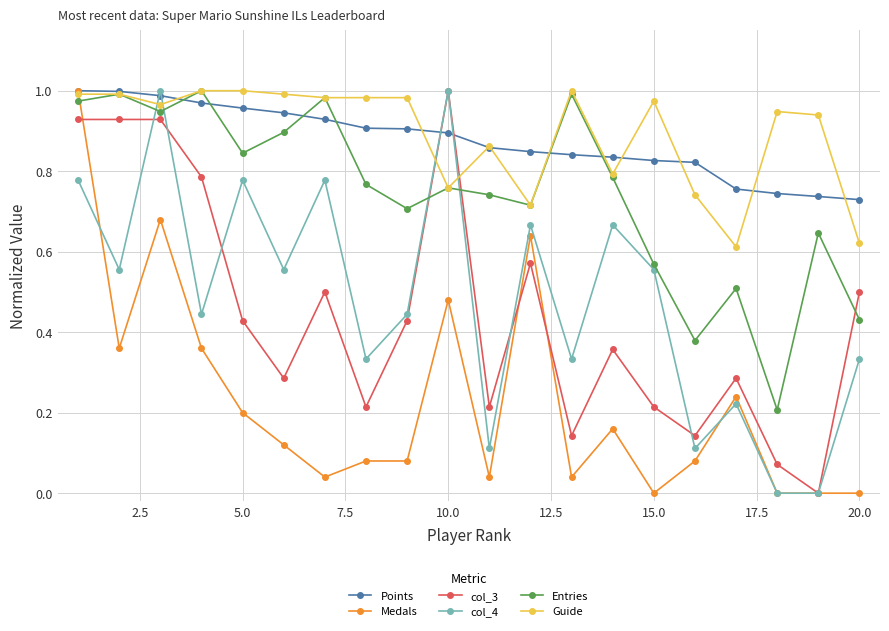

After their last crossing, which series has the higher values: col_3 or Entries?

col_3